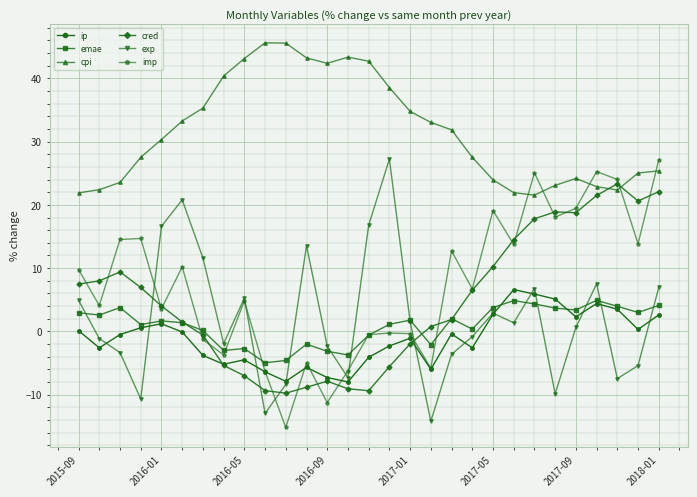

What is the smallest value displayed?

-15.2